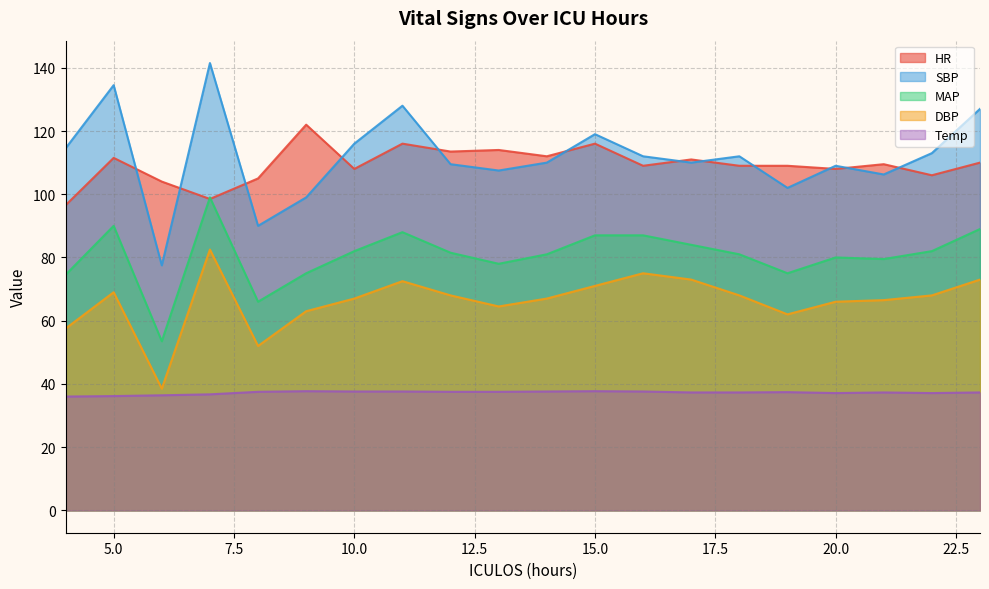

What is the sum of the Temp values at 11 and 19?

75.0